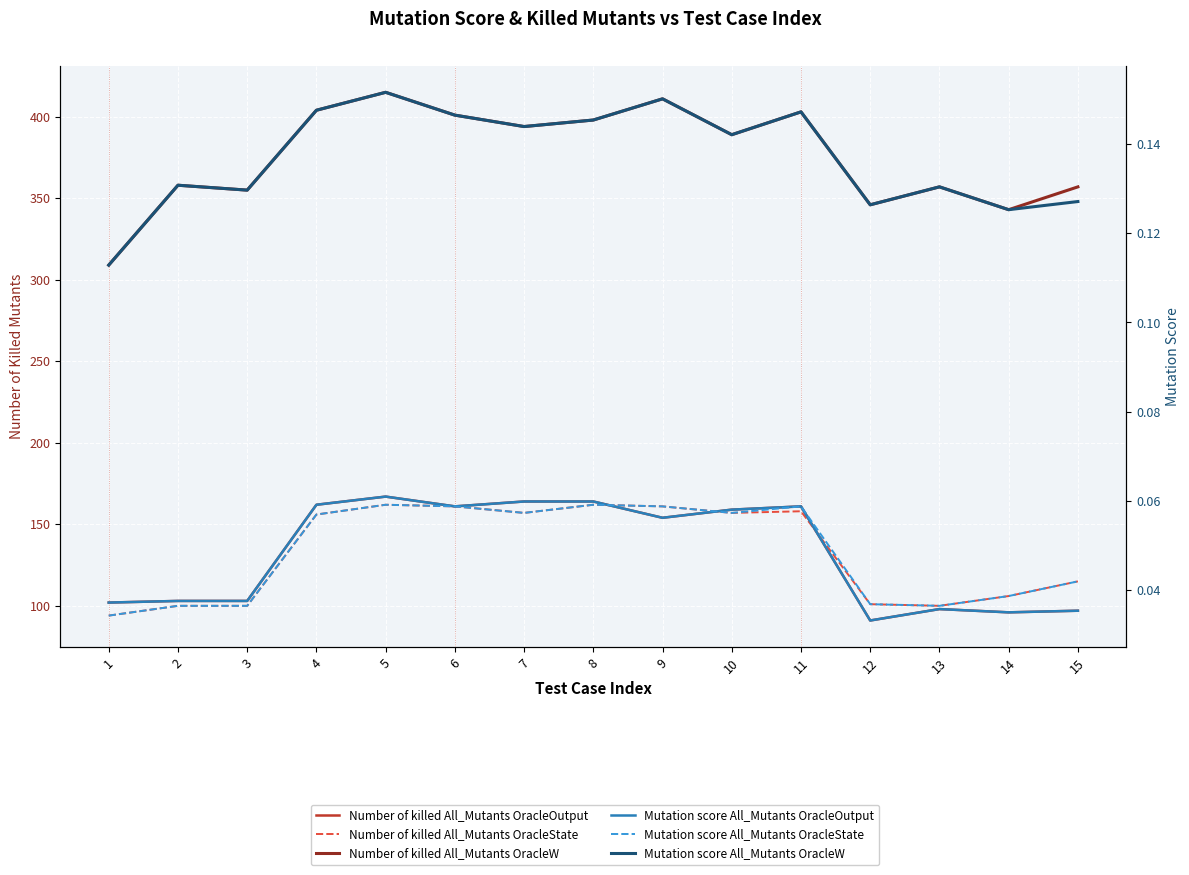

At how many categories does at least one series exceed 278?

15